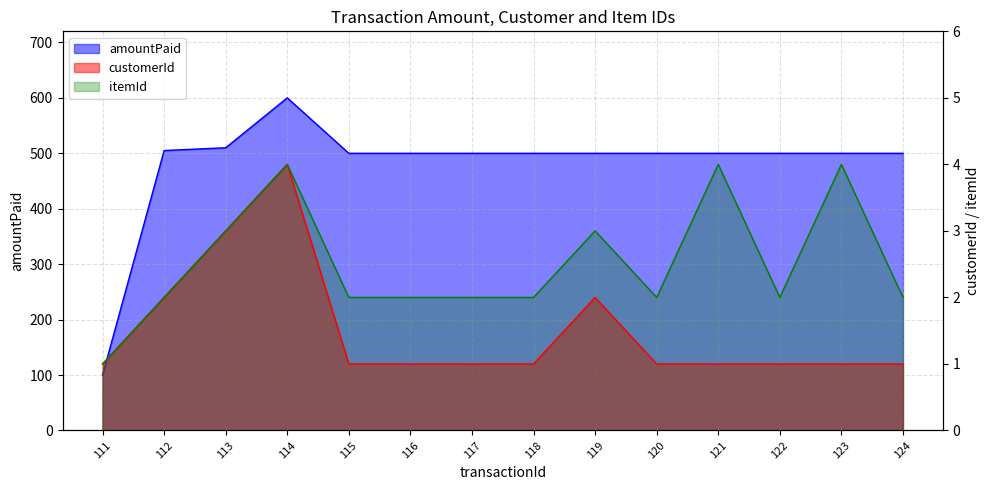

What is the difference between the second highest and minimum values in the customerId series?

2